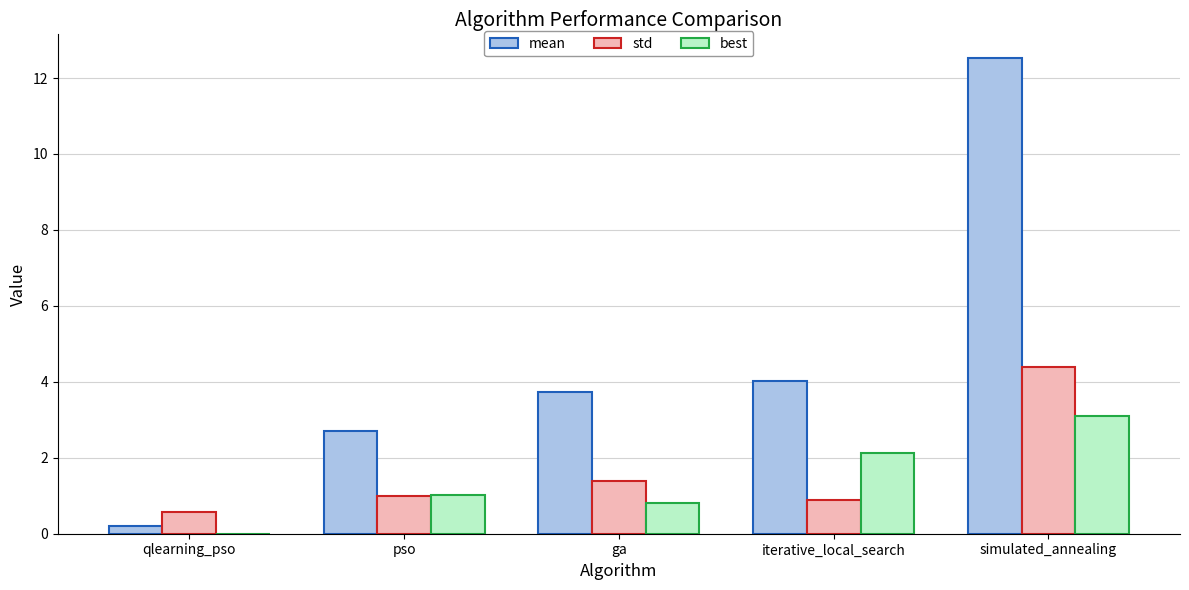

What value does the best series have at ga?

0.8